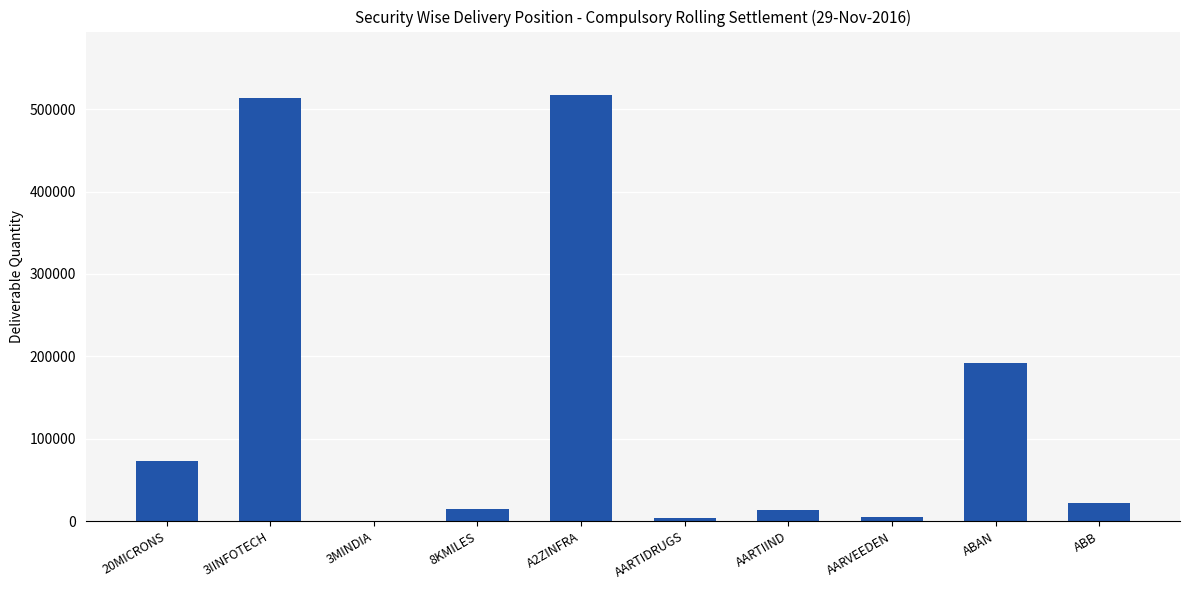

Which has a higher value, 3MINDIA or 8KMILES?

8KMILES